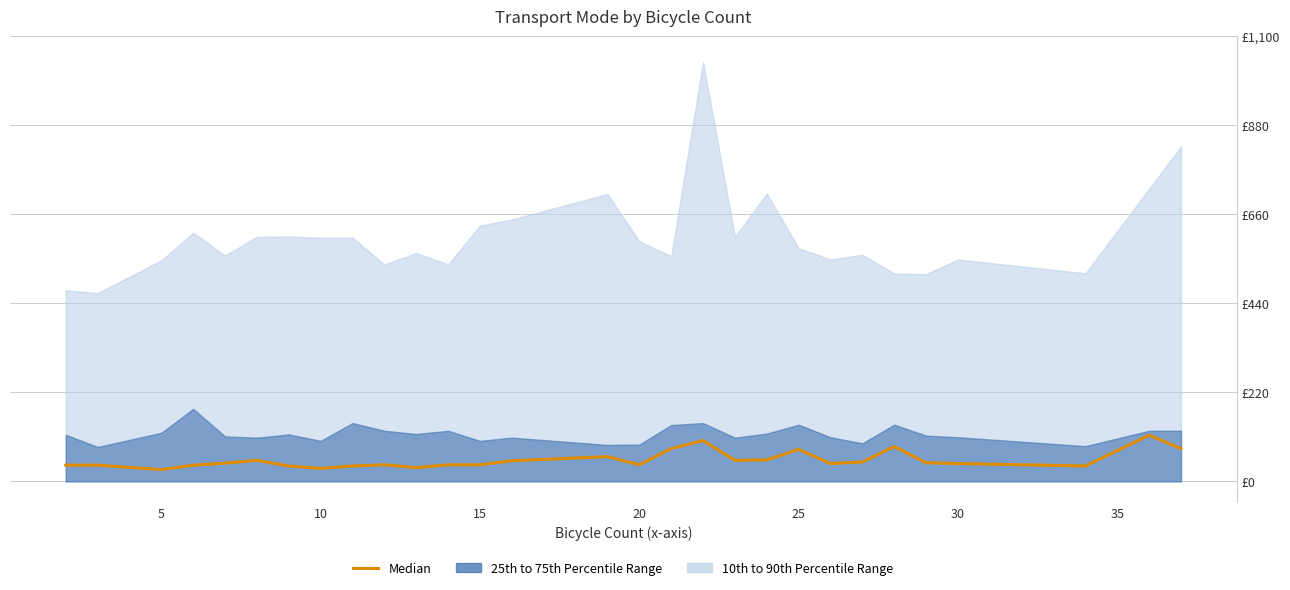

What is the difference between the second highest and minimum values?

72